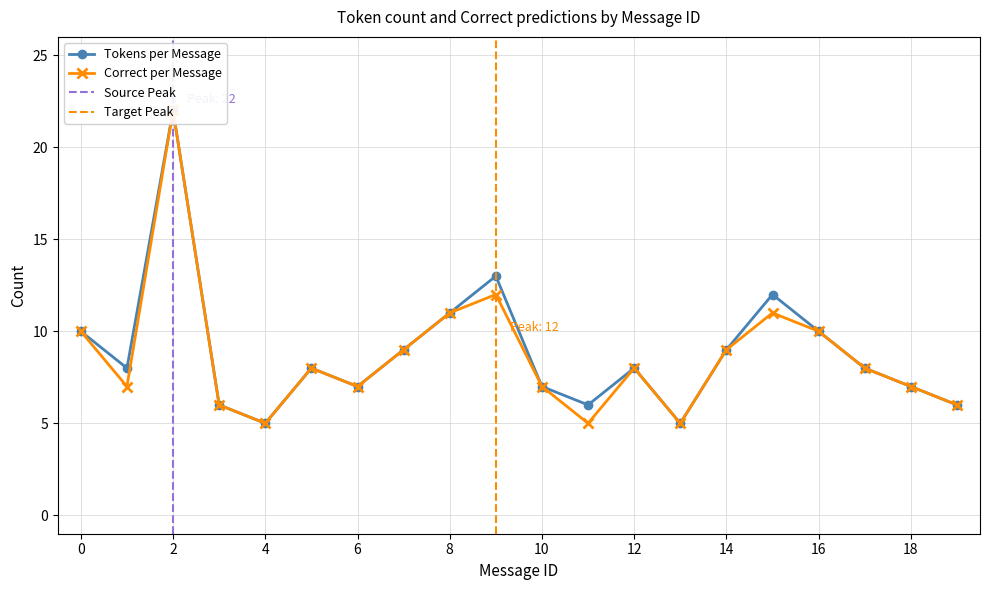

At which label does Correct per Message reach its minimum?

4